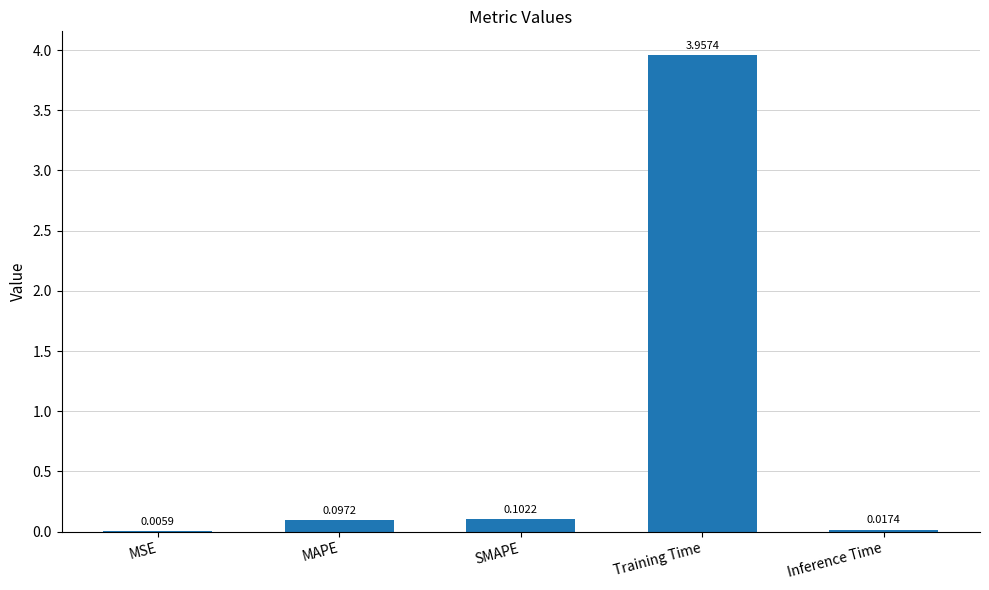

Which has a higher value, Inference Time or MSE?

Inference Time